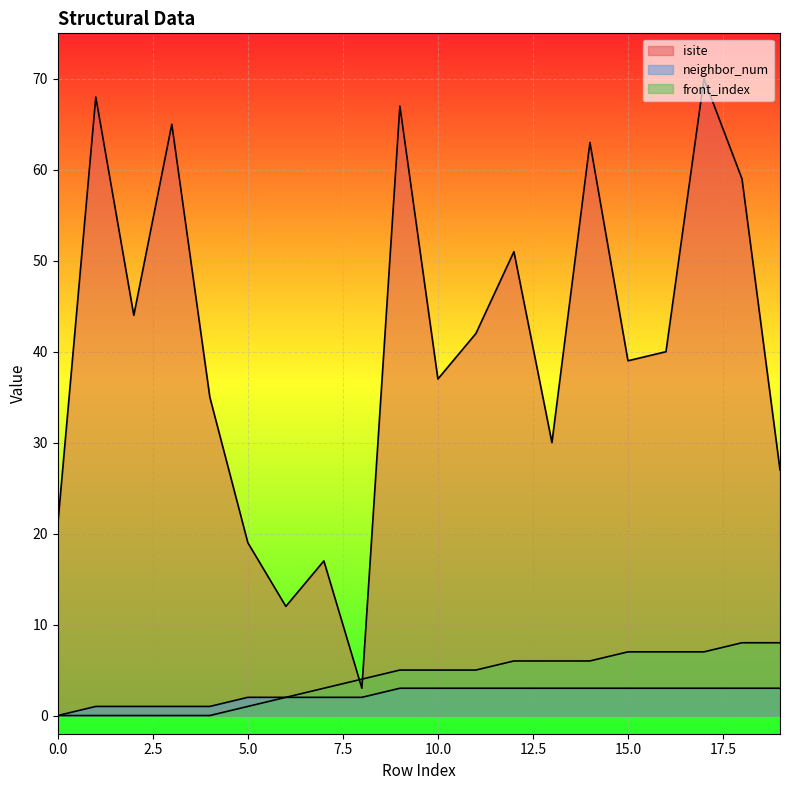

How many times do isite and front_index cross each other?

2